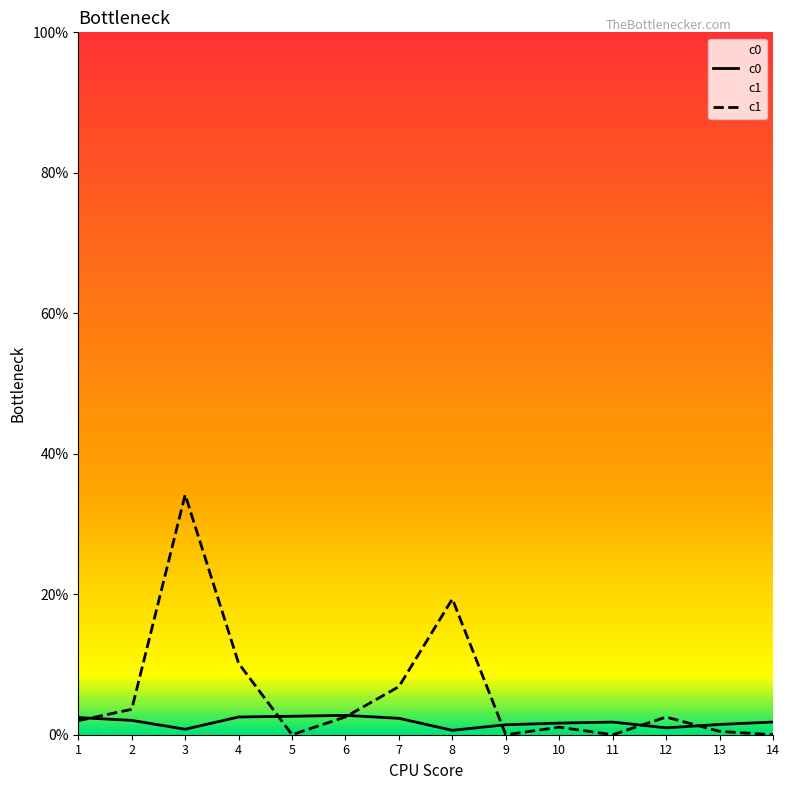

Which series has the largest range (max minus min)?

c1